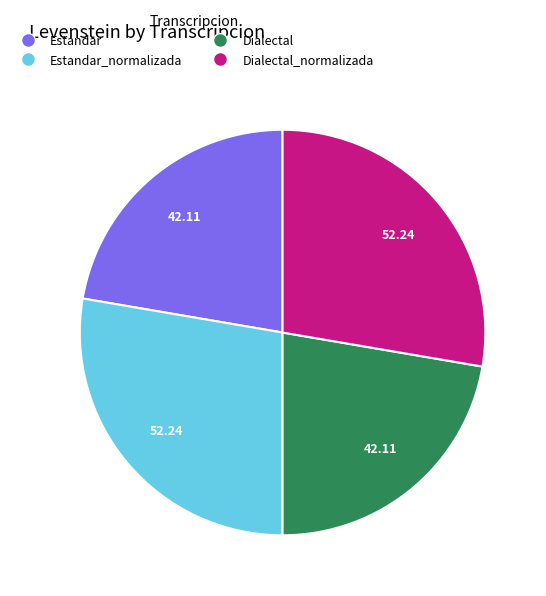

Is there a majority slice in this chart?

No